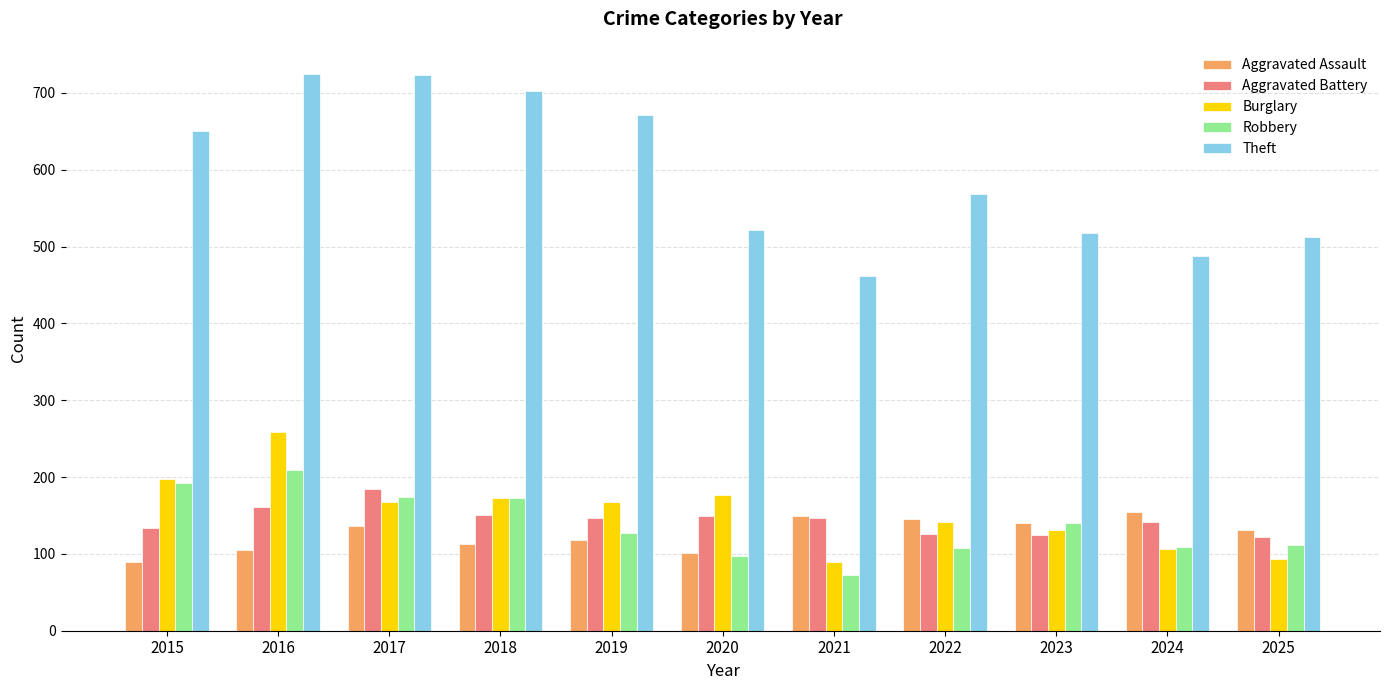

What is the sum of all Aggravated Battery values?

1586